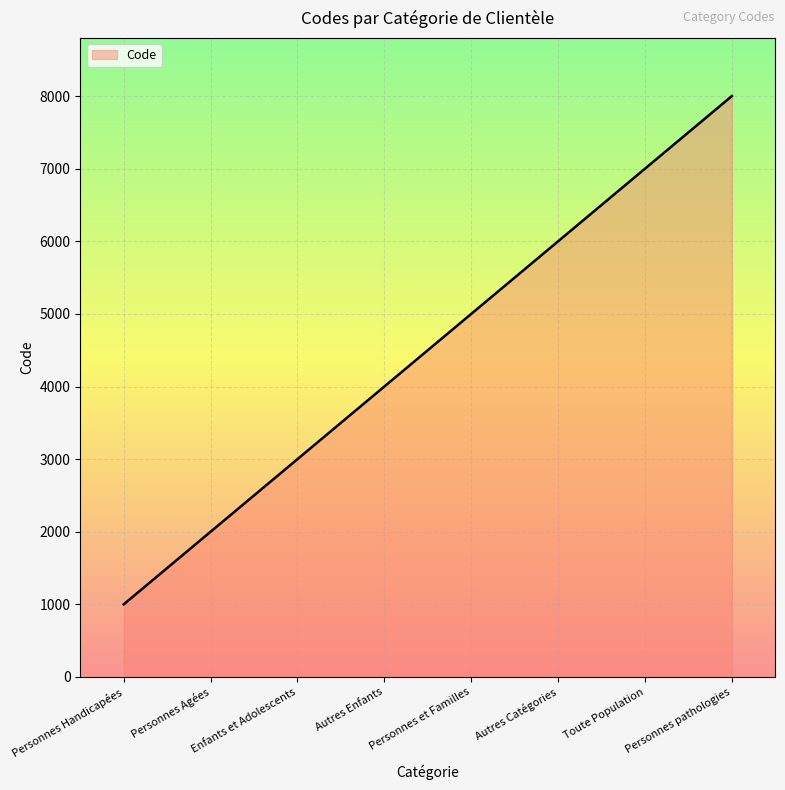

Read the value at Autres Catégories, to the nearest 50.

6000